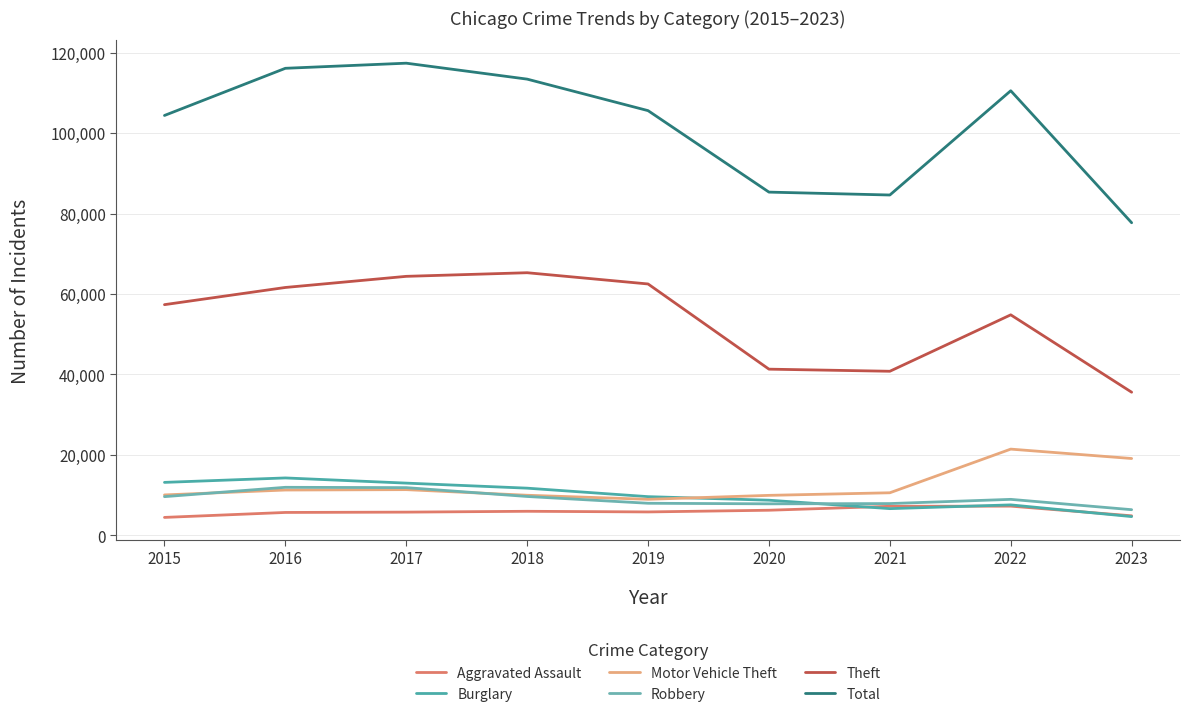

Is this an area chart (filled region under the line)?

No